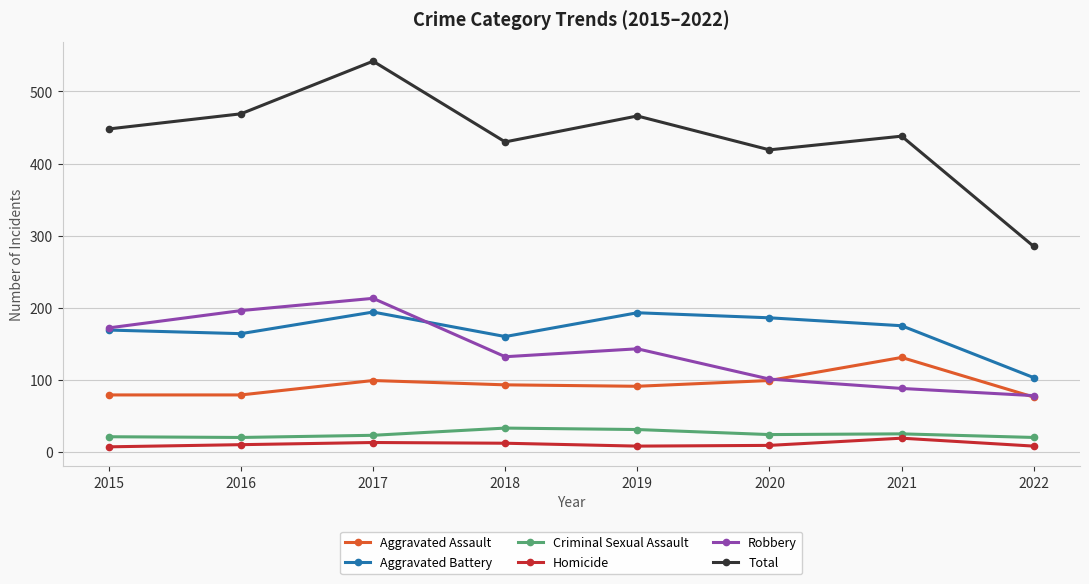

What is the total value across all series at 2020?

838